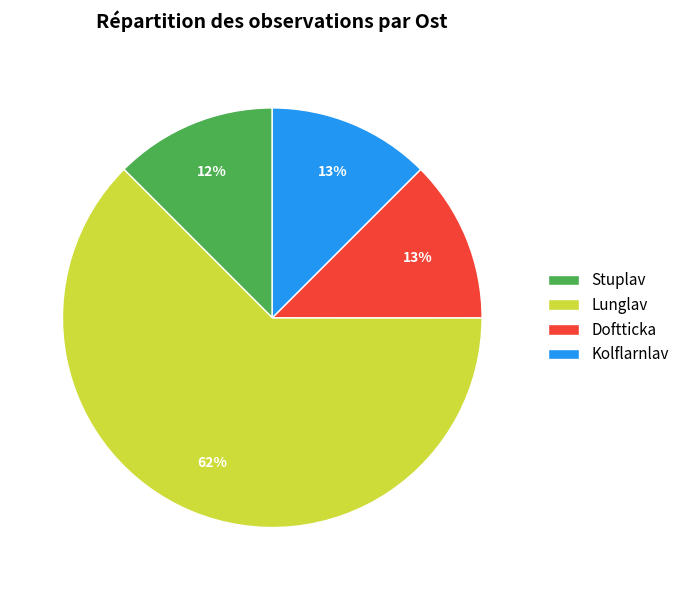

How many segments does this pie chart have?

4